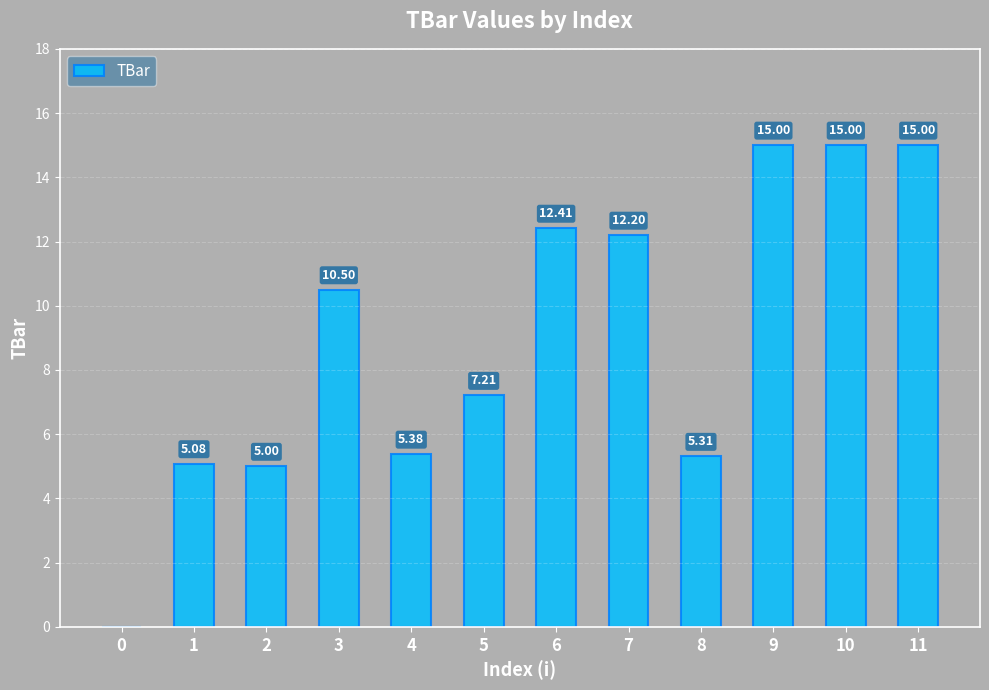

The chart shows a value of 12.4 at 6. True or false?

True